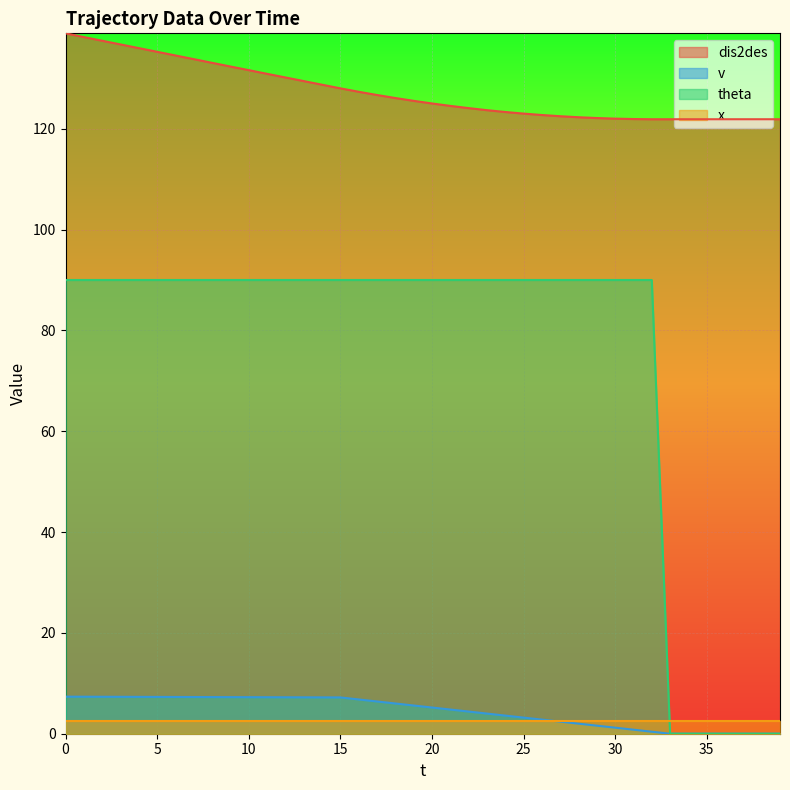

True or false: dis2des and v intersect in this chart.

False